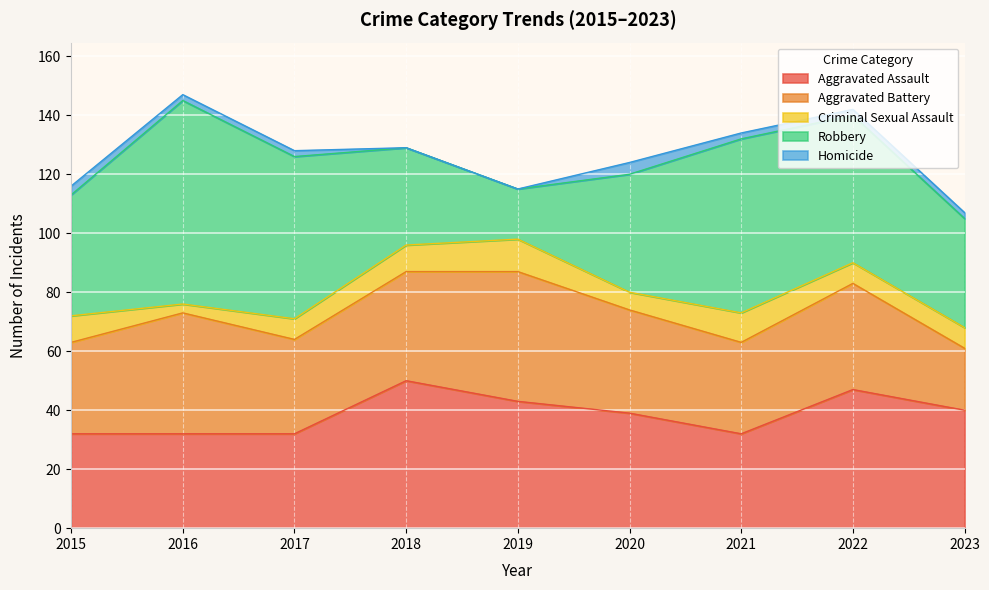

What is the difference between the maximum and minimum values in the Criminal Sexual Assault series?

8